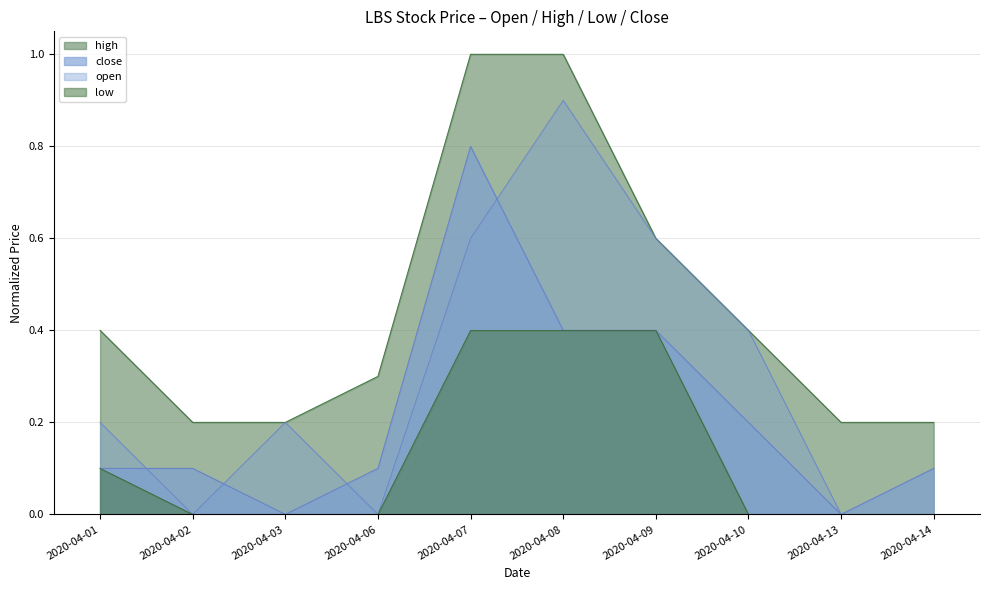

What is the spread (max minus min) of values at 2020-04-09?

0.2